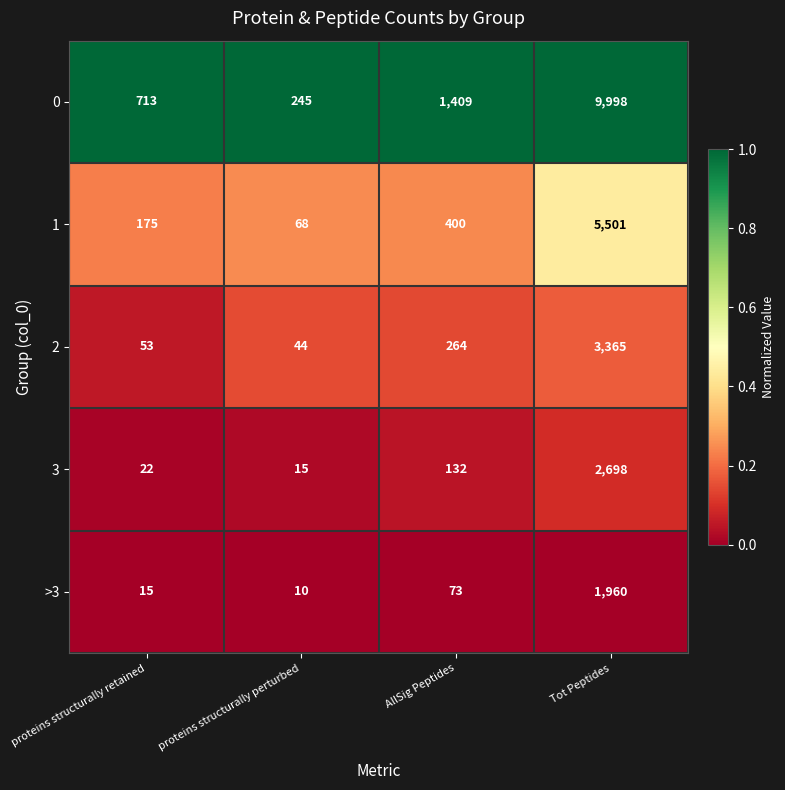

How many series are shown in this chart?

5